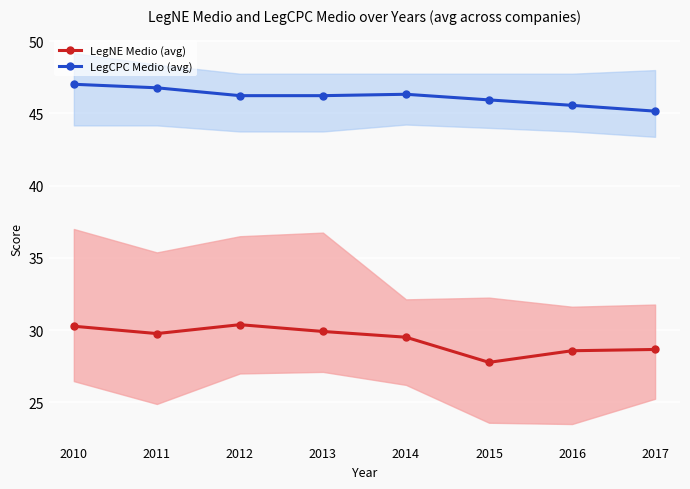

The value of LegCPC Medio (avg) at 2015 is 23.0. True or false?

False